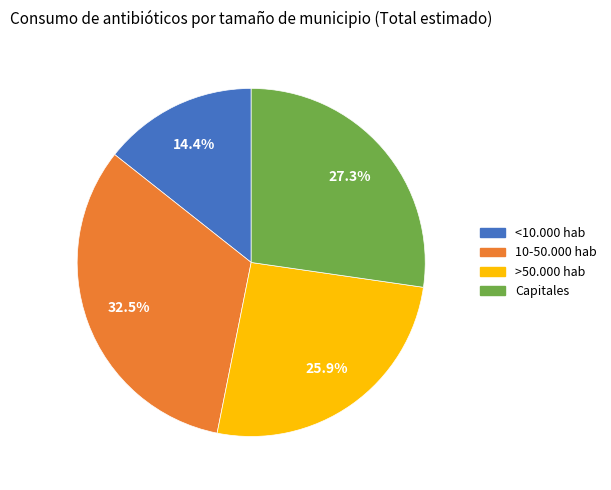

What is the largest slice in the pie chart?

10-50.000 hab